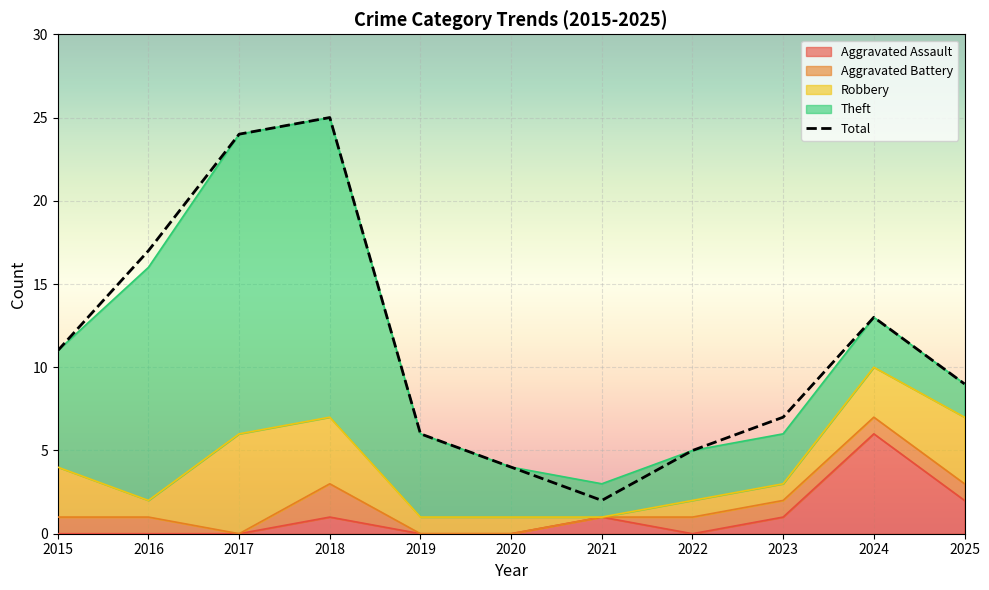

What is the value of the Total point at the 11th from the left?

9